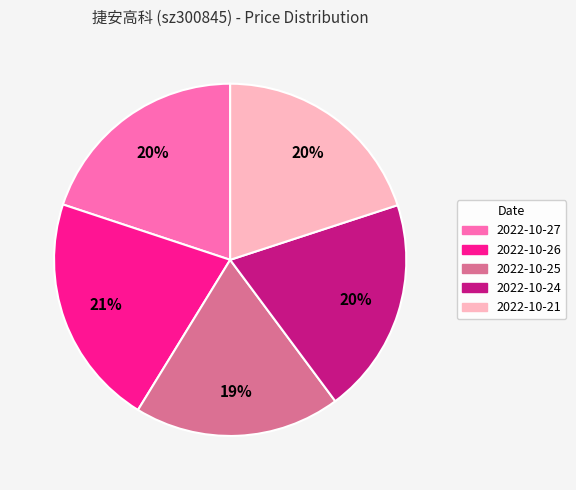

Between 2022-10-26 and 2022-10-21, which is larger?

2022-10-26